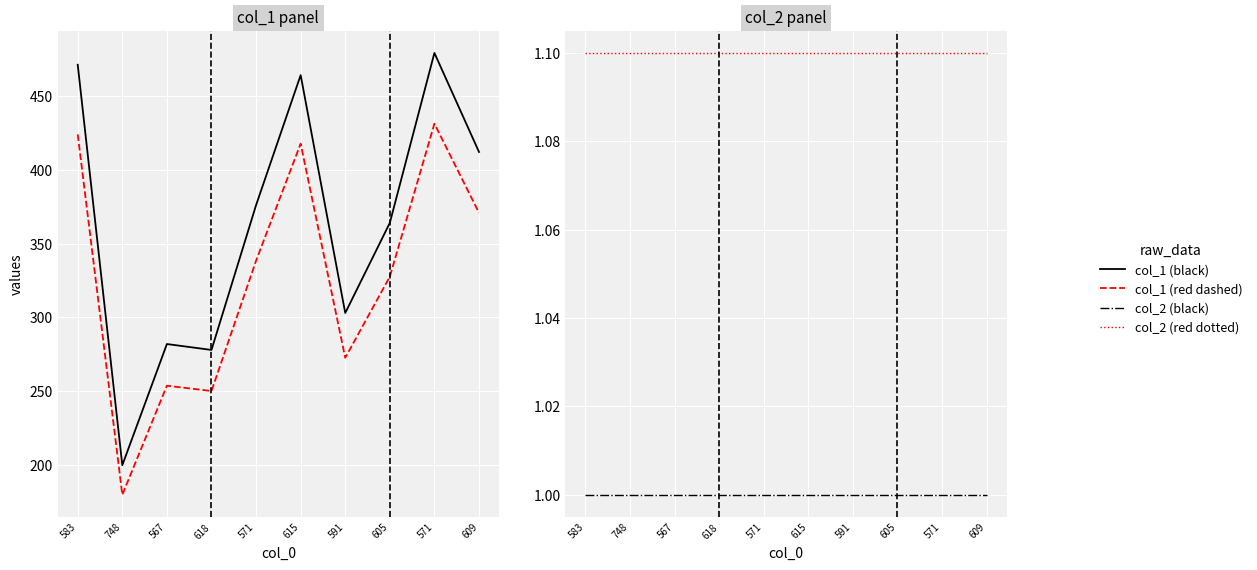

Reading right to left, list all the values displayed in this chart.

col_1 (black): 412.0	479.0	364.0	303.0	464.0	376.0	278.0	282.0	200.0	471.0
col_1 (red dashed): 370.8	431.1	327.6	272.7	417.6	338.4	250.2	253.8	180.0	423.9
col_2 (black): 1.0	1.0	1.0	1.0	1.0	1.0	1.0	1.0	1.0	1.0
col_2 (red dotted): 1.1	1.1	1.1	1.1	1.1	1.1	1.1	1.1	1.1	1.1